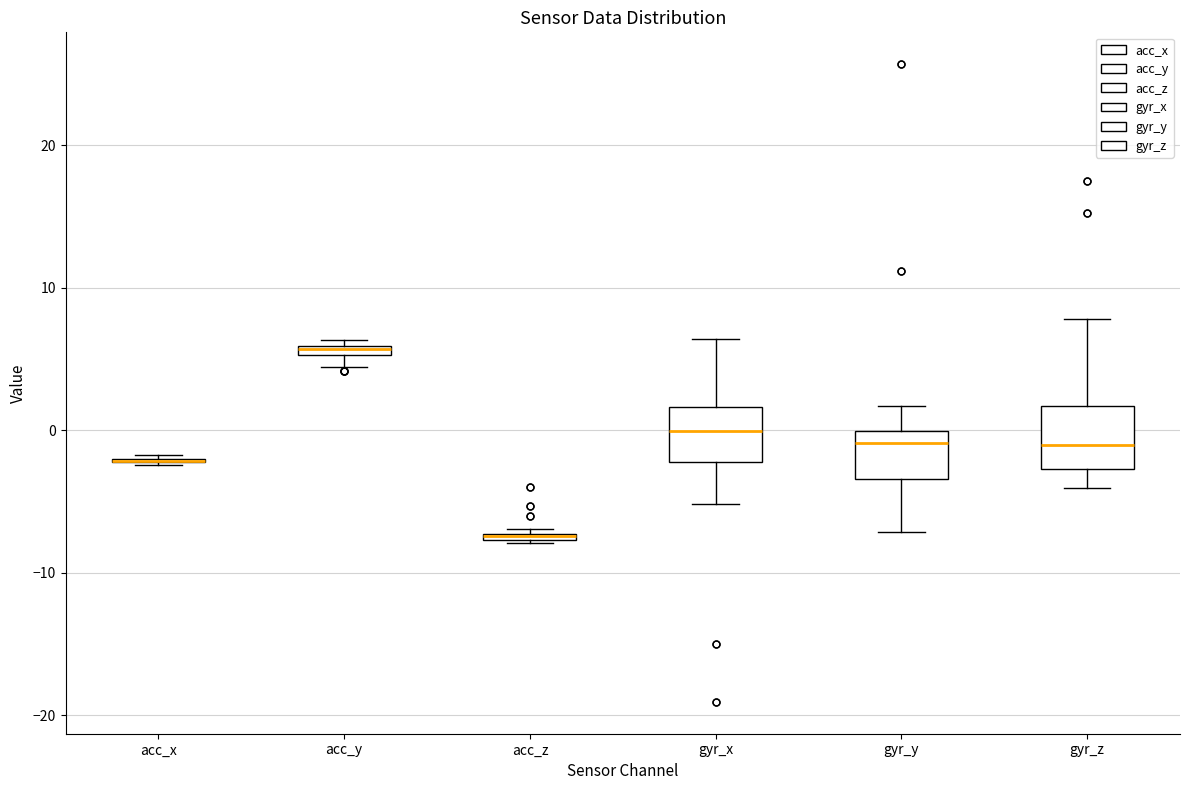

Where is the upper edge of the box for acc_z on the y-axis? The values are not printed on the chart, so give them approximately, as read against the axis.

-7